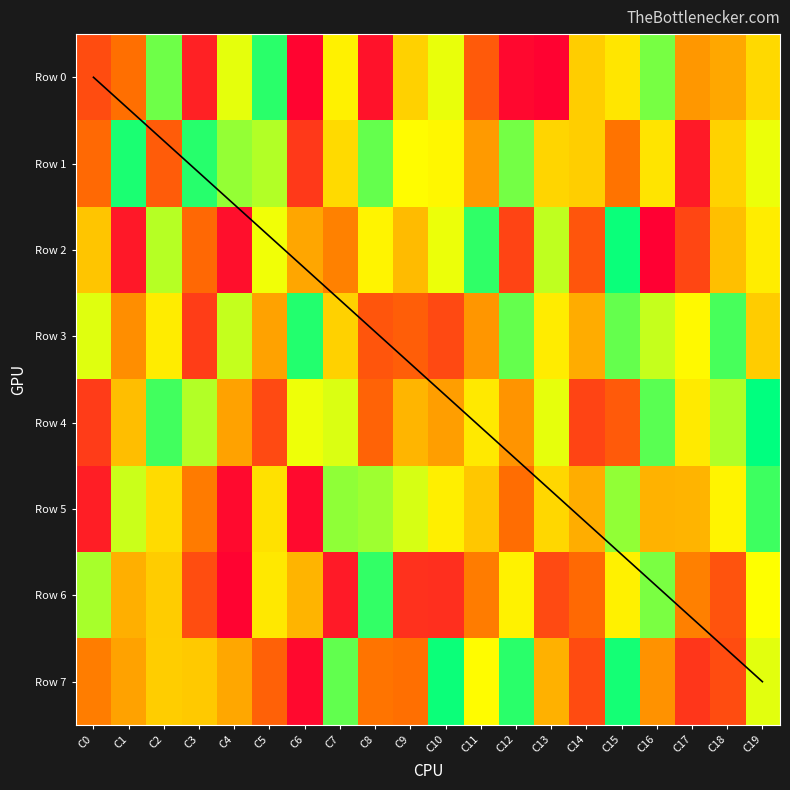

Which series has the largest total across all categories?

1